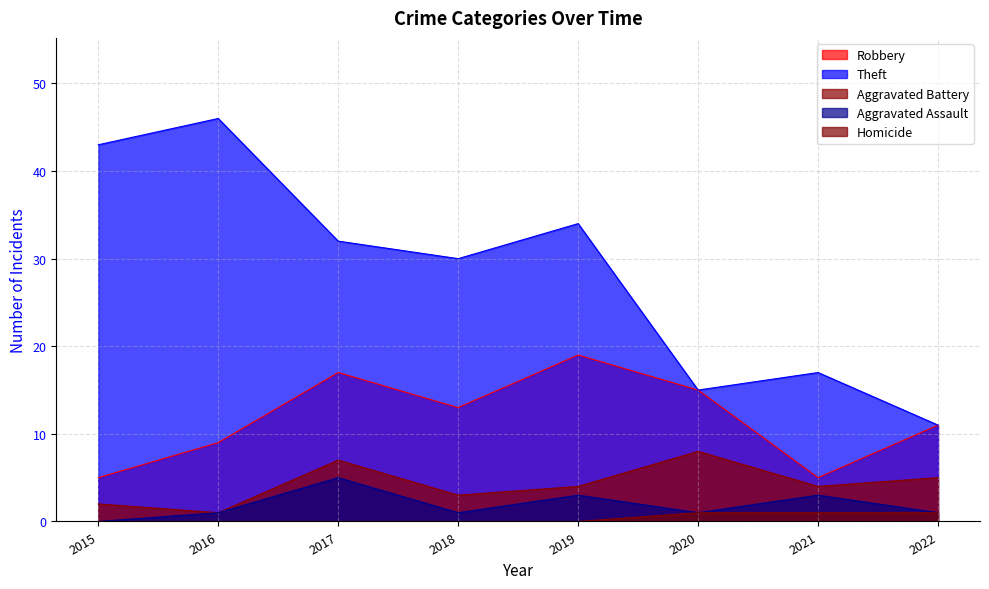

Rank the series by their maximum value, from highest to lowest.

Theft, Robbery, Aggravated Battery, Aggravated Assault, Homicide